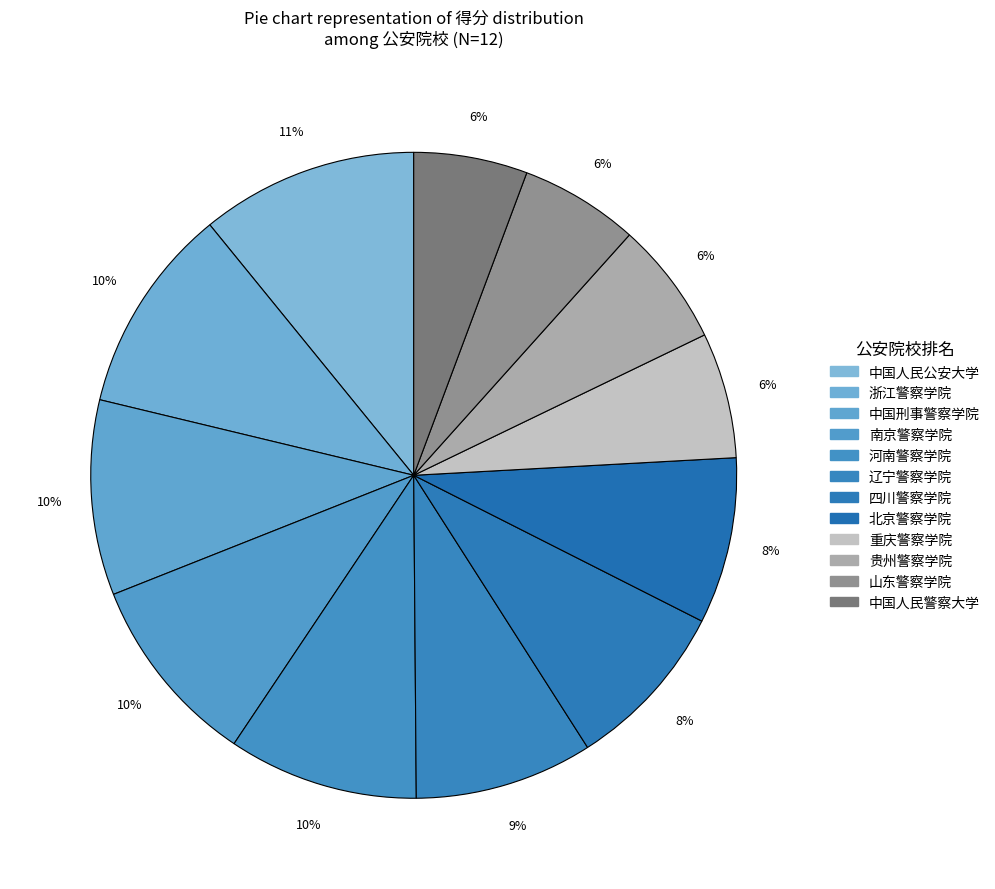

How many segments does this pie chart have?

12